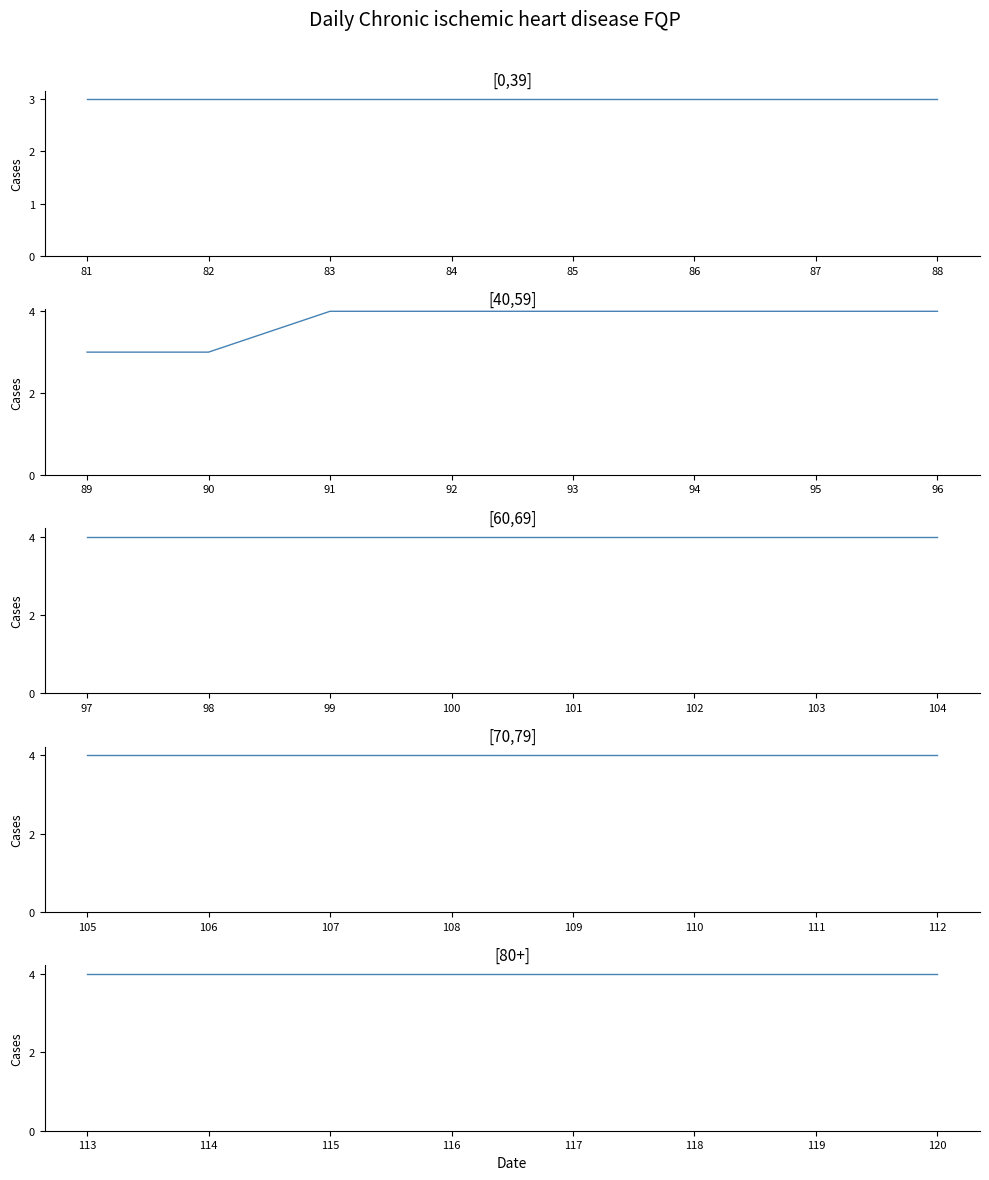

What is the average value of the [70,79] series?

4